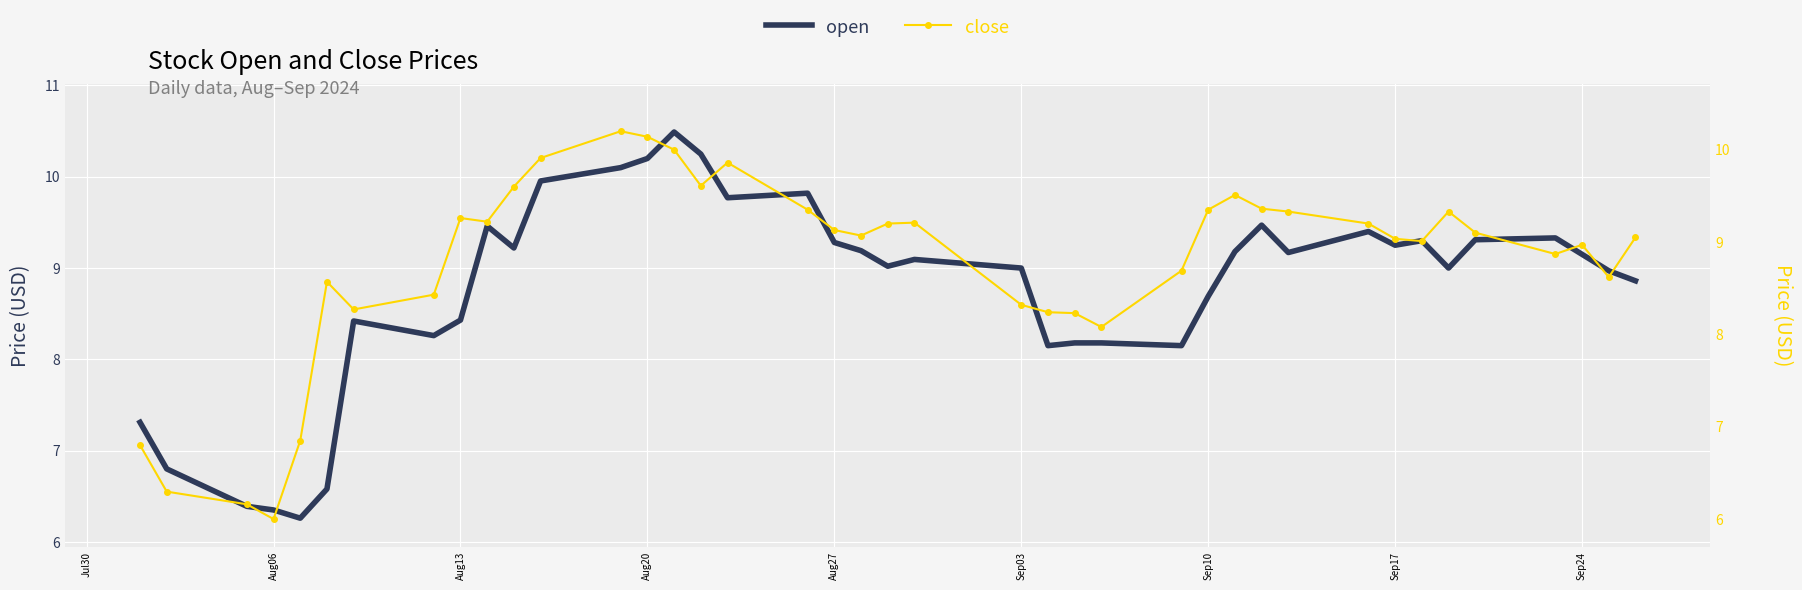

True or false: open and close intersect in this chart.

True